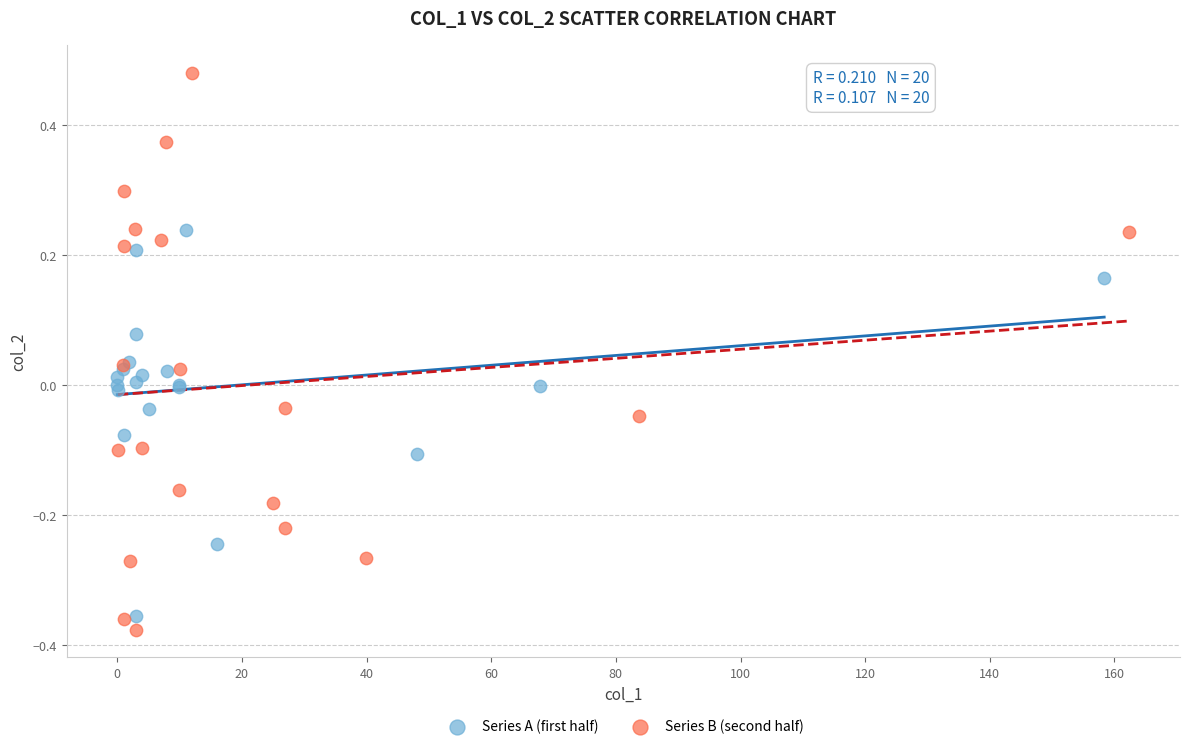

Which series has the largest Y range (max minus min)?

Series B (second half)